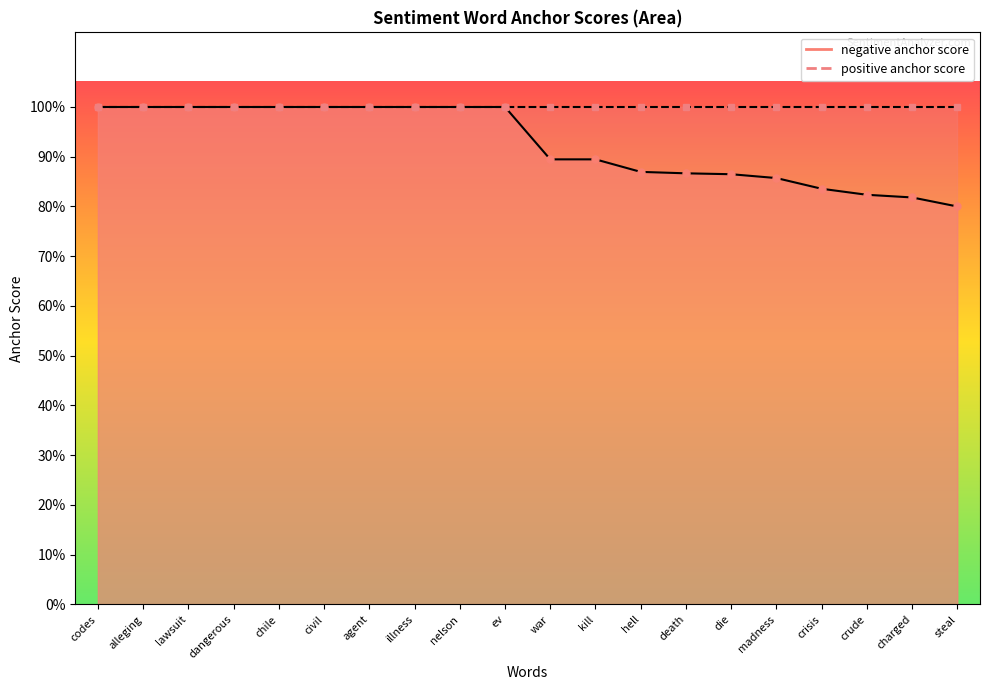

True or false: the data shows 0.5 at kill.

False